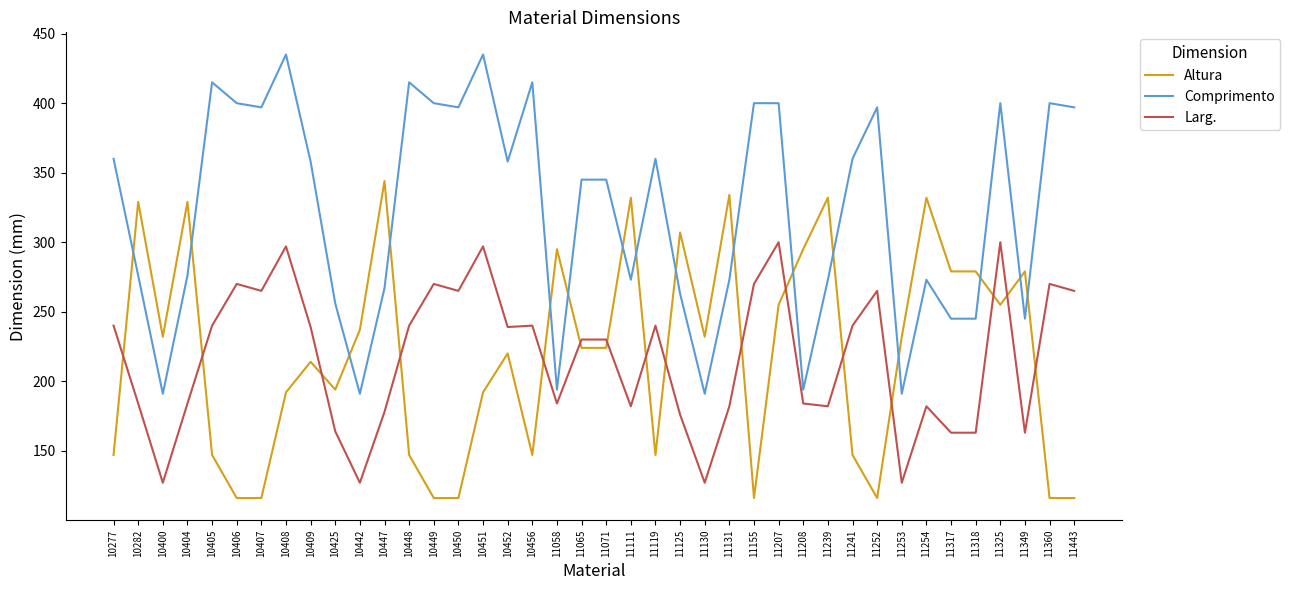

At 10409, list the series in order from largest to smallest.

Comprimento, Larg., Altura